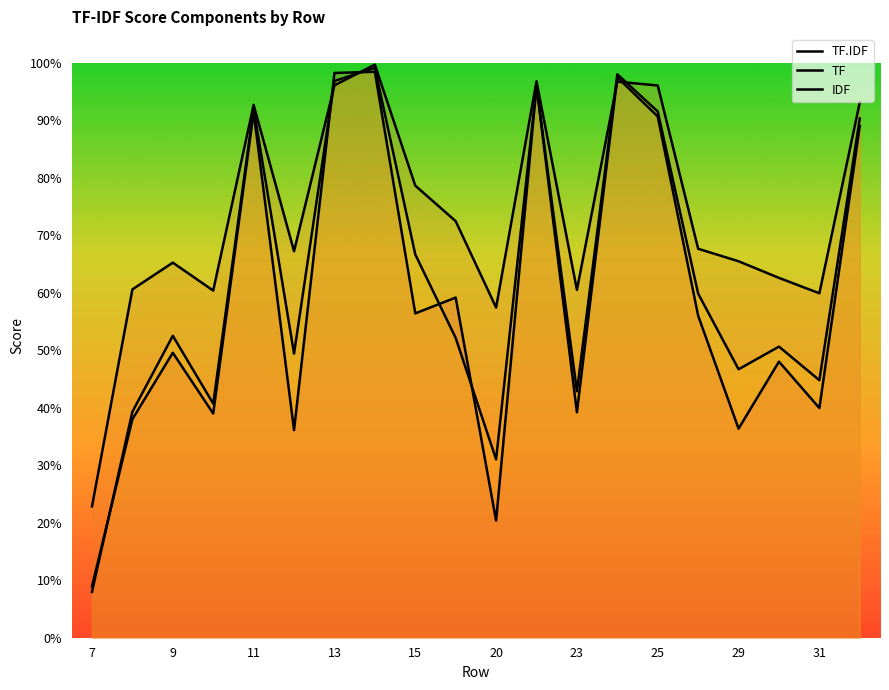

Reading left to right, transcribe all the data shown in this chart.

TF.IDF: 0.1	0.4	0.5	0.4	0.9	0.4	1.0	1.0	0.6	0.6	0.2	1.0	0.4	1.0	0.9	0.6	0.4	0.5	0.4	0.9
TF: 0.2	0.6	0.7	0.6	0.9	0.7	1.0	1.0	0.8	0.7	0.6	1.0	0.6	1.0	1.0	0.7	0.7	0.6	0.6	0.9
IDF: 0.1	0.4	0.5	0.4	0.9	0.5	1.0	1.0	0.7	0.5	0.3	1.0	0.4	1.0	0.9	0.6	0.5	0.5	0.4	0.9